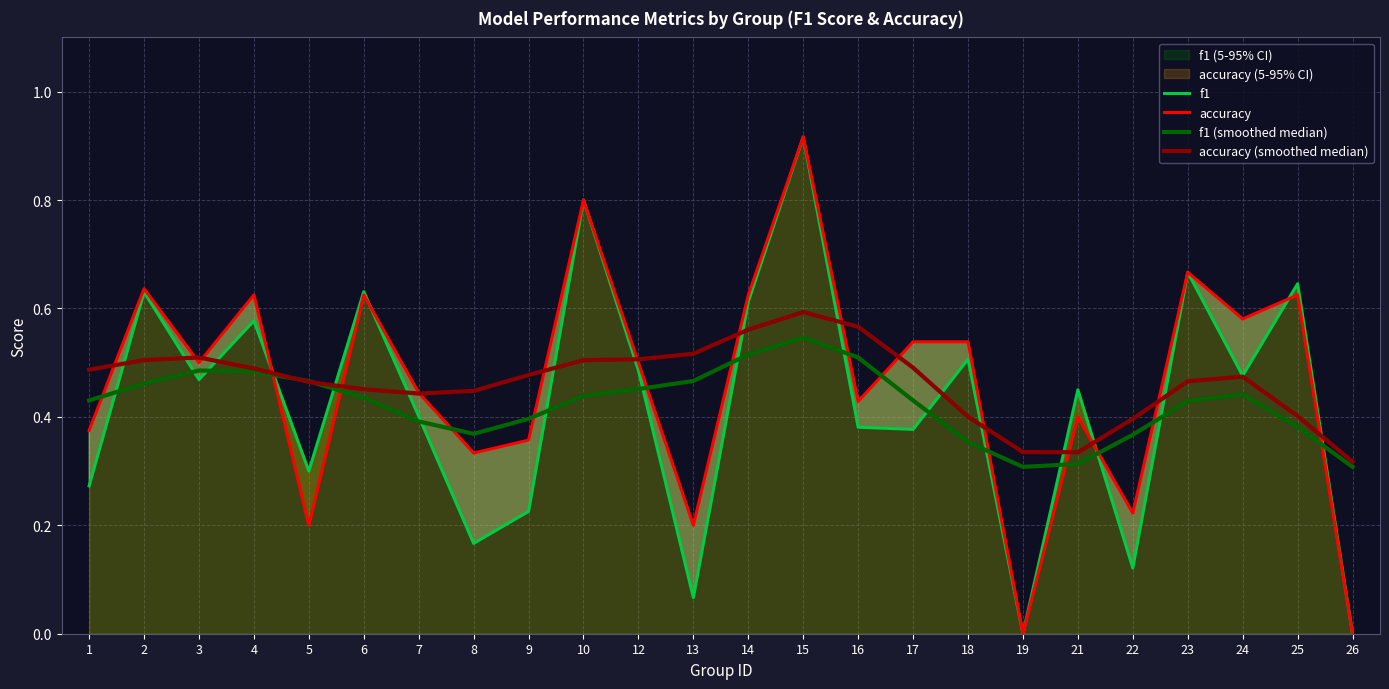

Which series has the largest total across all categories?

accuracy